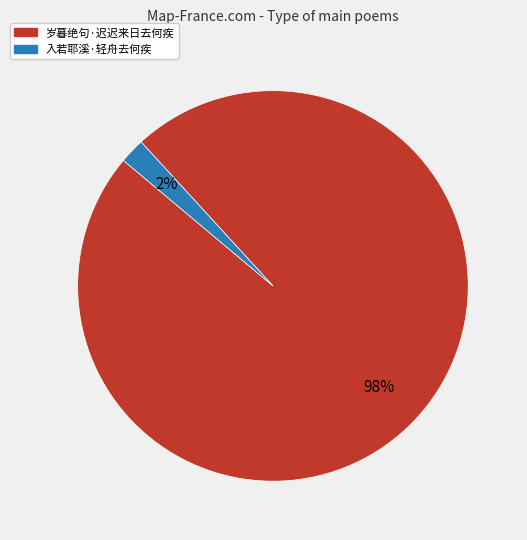

What is the smallest slice in the pie chart?

入若耶溪·轻舟去何疾